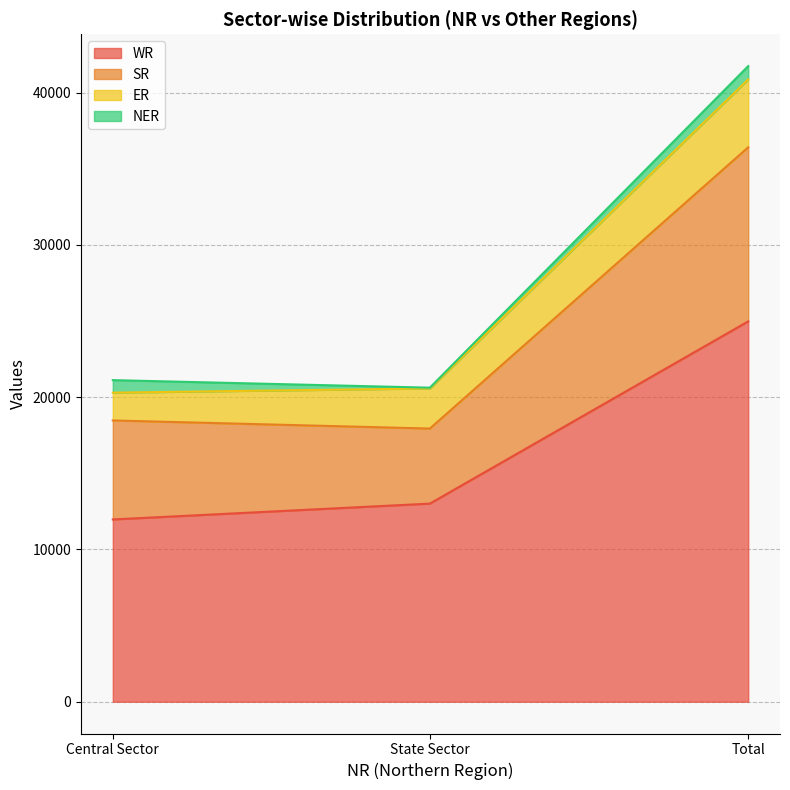

Read the WR value at Central Sector, to the nearest 100.

12000